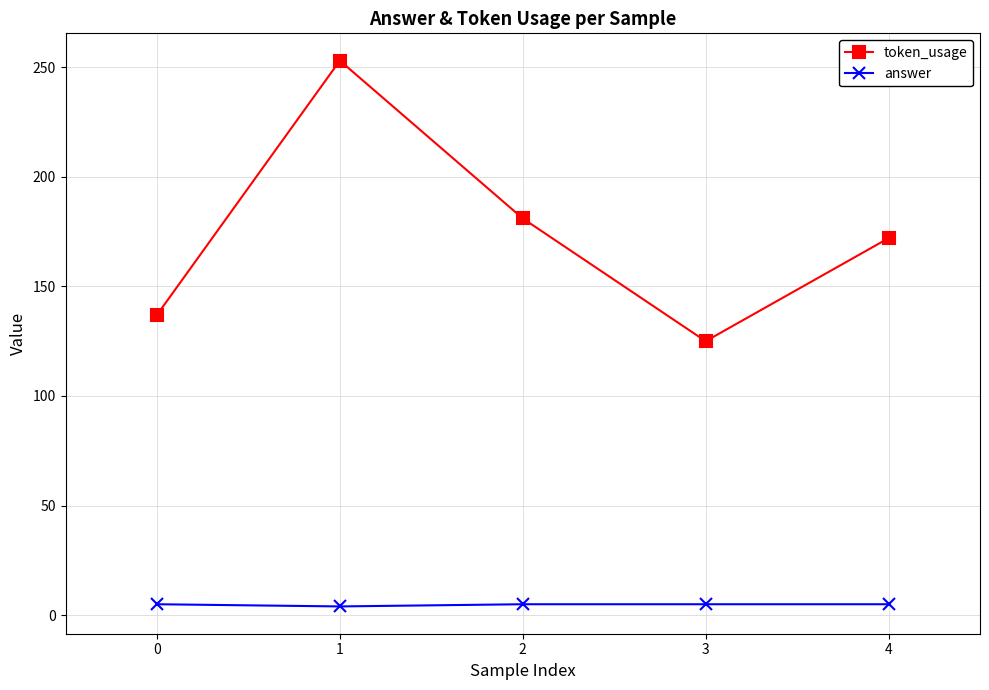

How many interior local valleys does the token_usage series have?

1